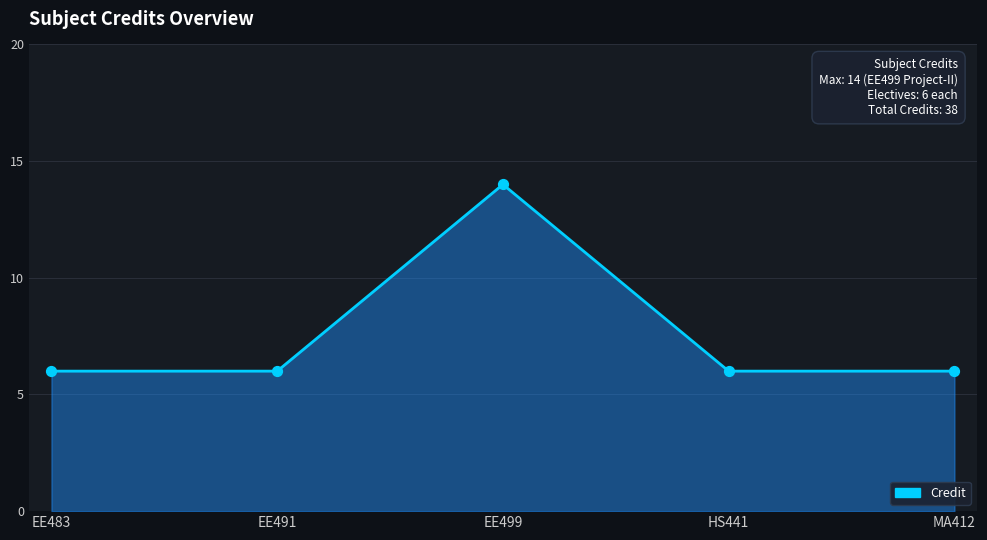

Approximately how many times larger is the value at EE491 compared to EE499?

0.4